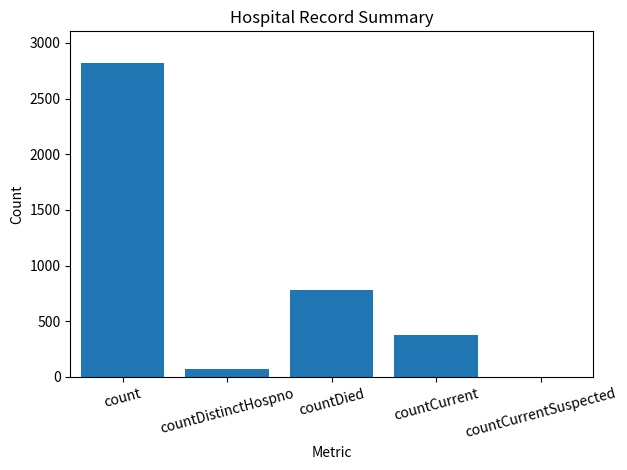

What value does the data have at countCurrent, to the nearest 100?

400